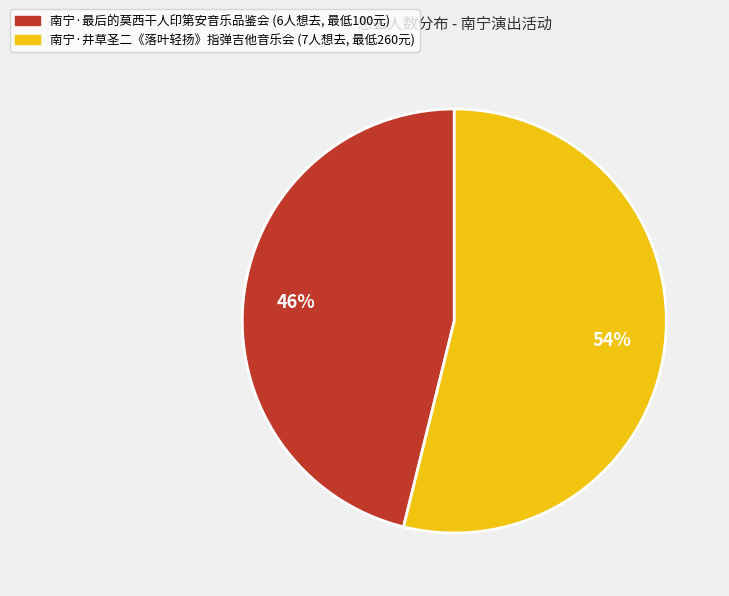

Does any single category account for the majority?

Yes